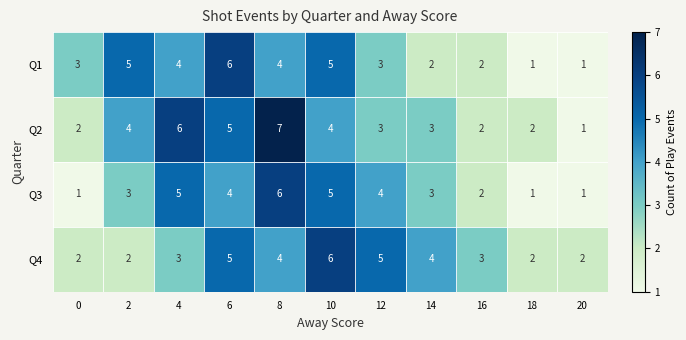

Rank the series by their average value, from lowest to highest.

Q3, Q1, Q4, Q2